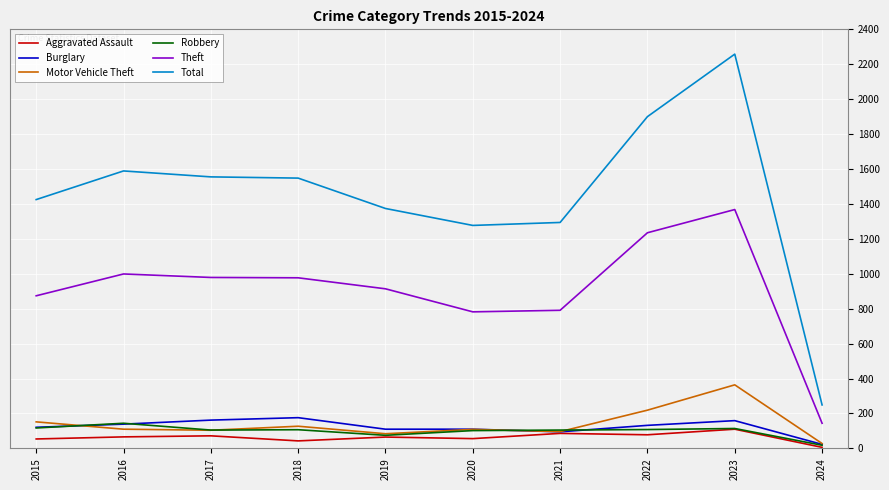

True or false: Theft and Burglary cross at least once.

False